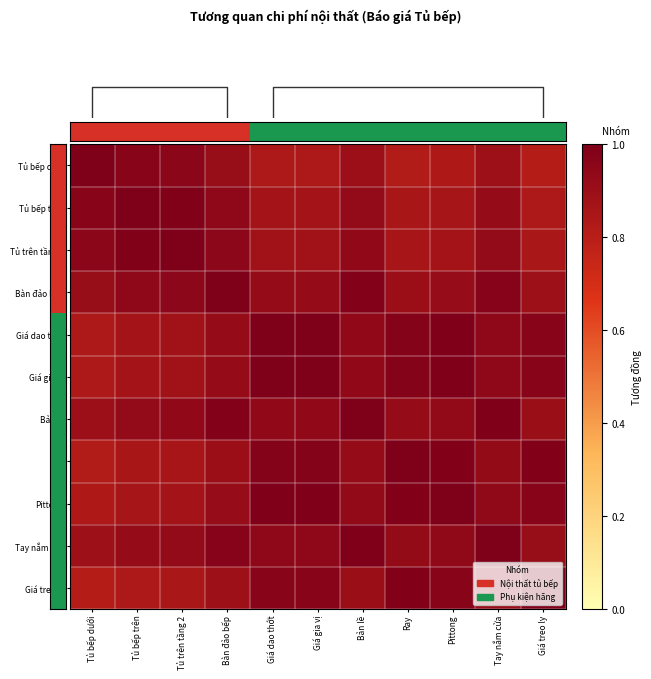

At which label is Giá dao thớt closest to 0?

Tủ bếp dưới